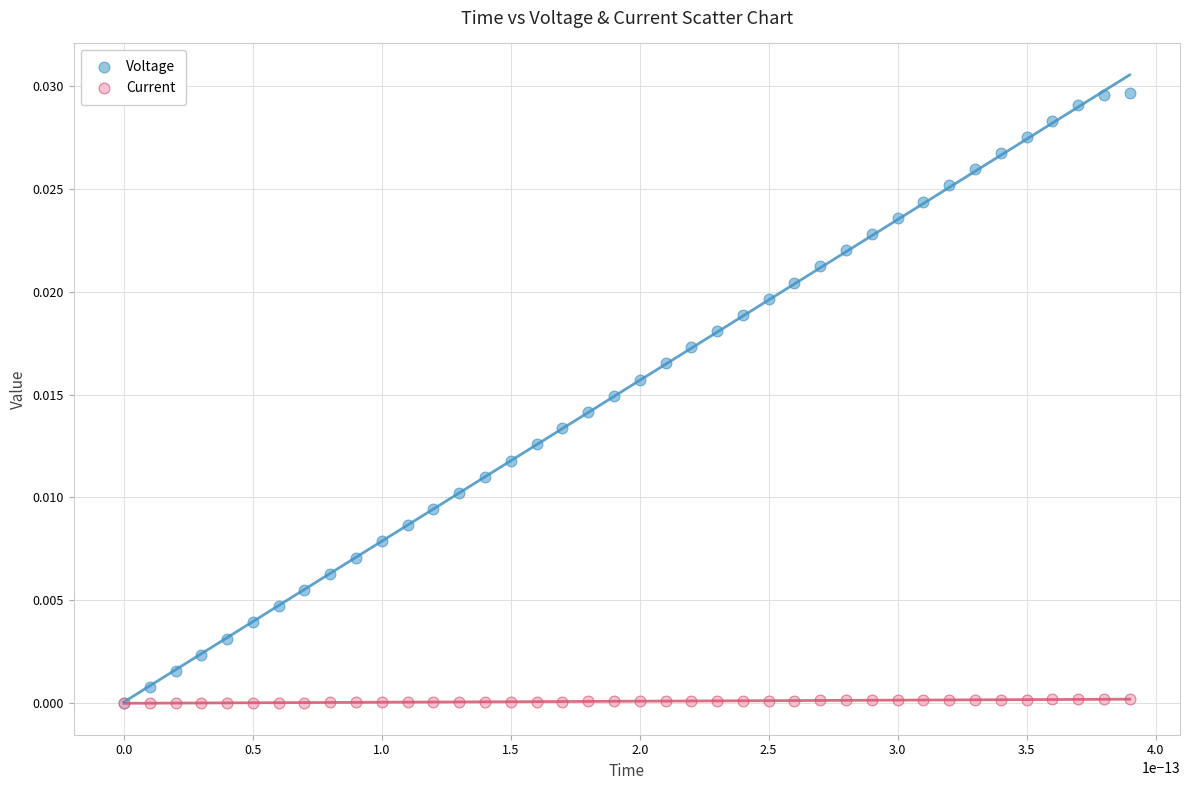

What are all the series names shown in the legend?

Voltage, Current